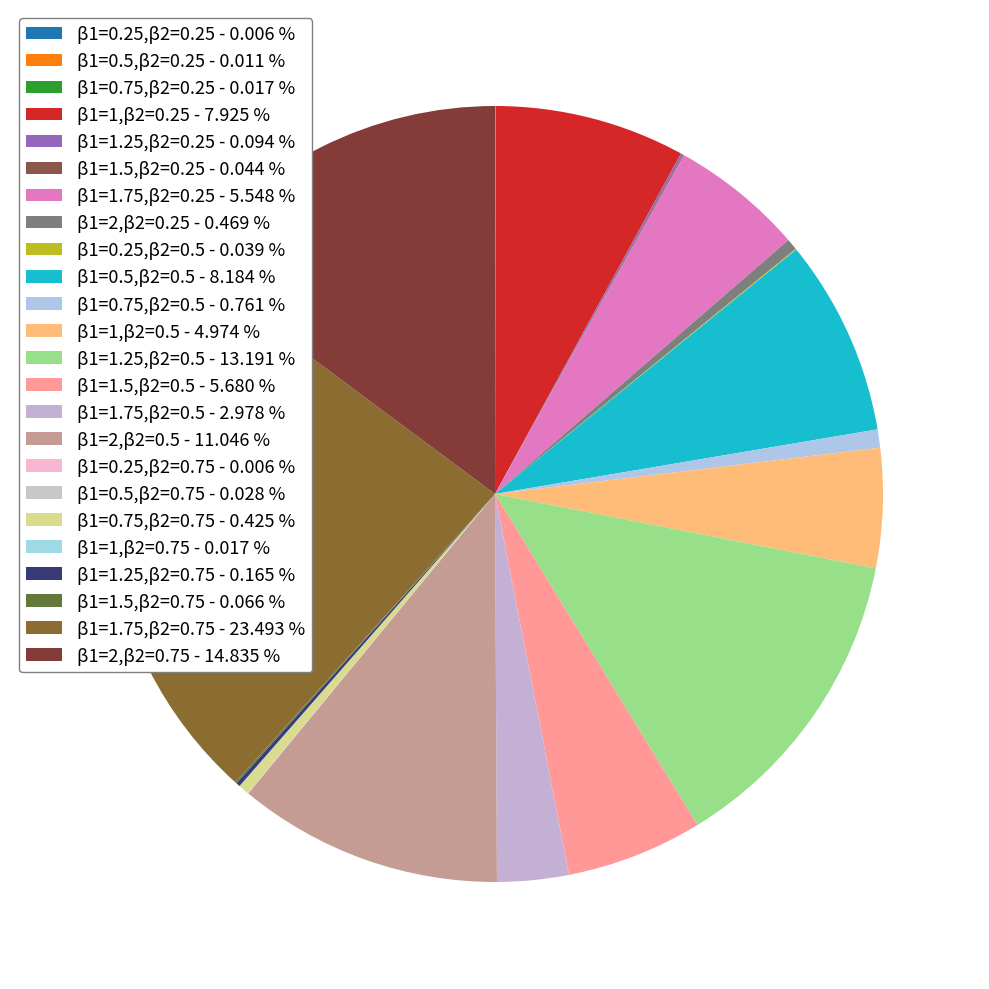

Is it true that β1=0.5,β2=0.75 is 0% of the pie?

True